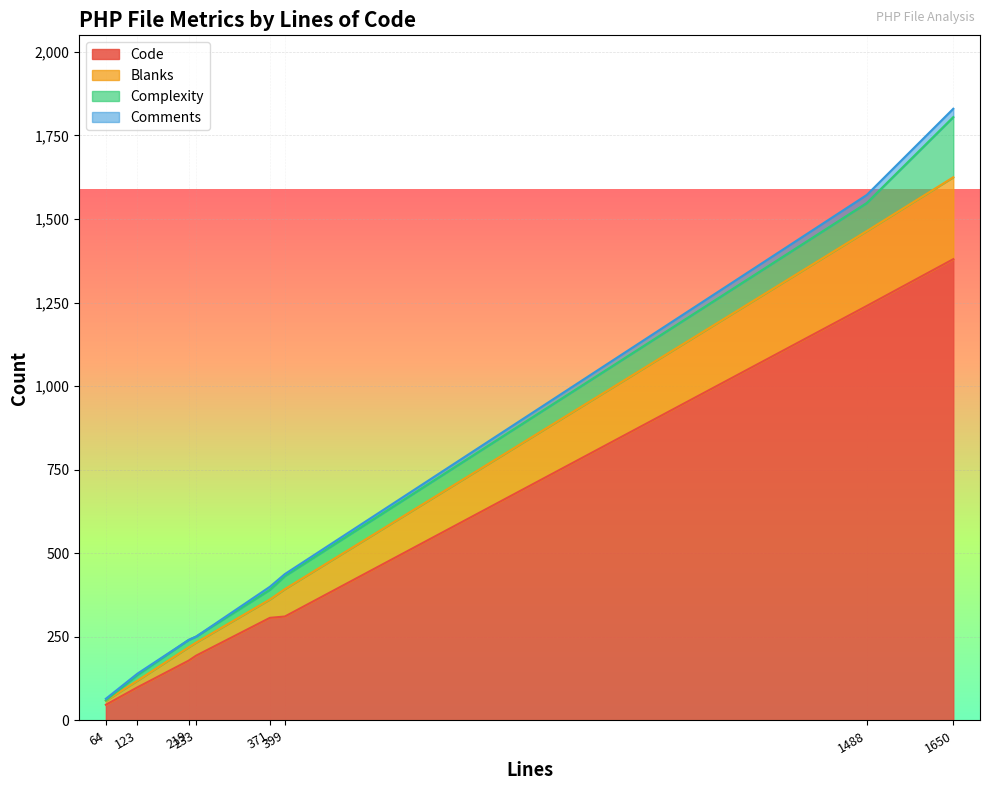

List the series in order of their peak value, highest first.

Code, Blanks, Complexity, Comments